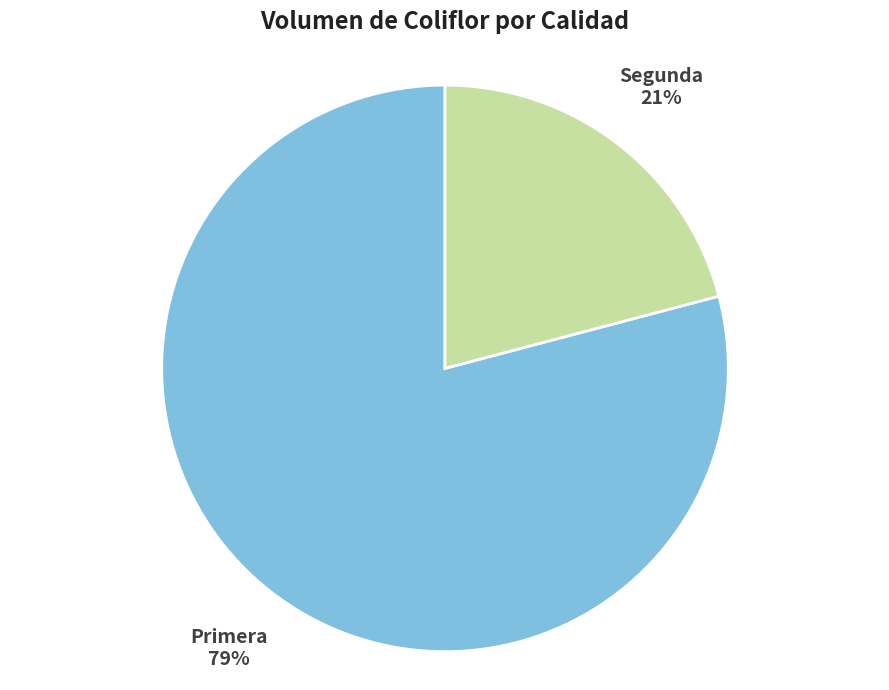

What is the smallest slice in the pie chart?

Segunda